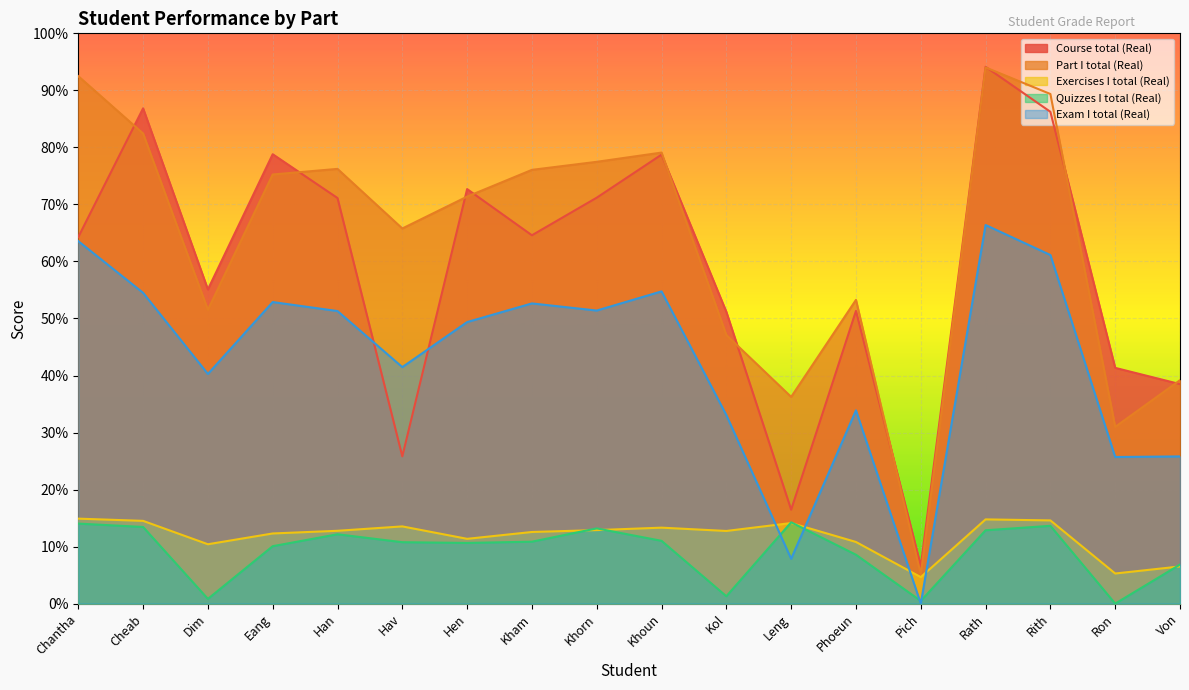

What is the greatest value displayed?

94.1